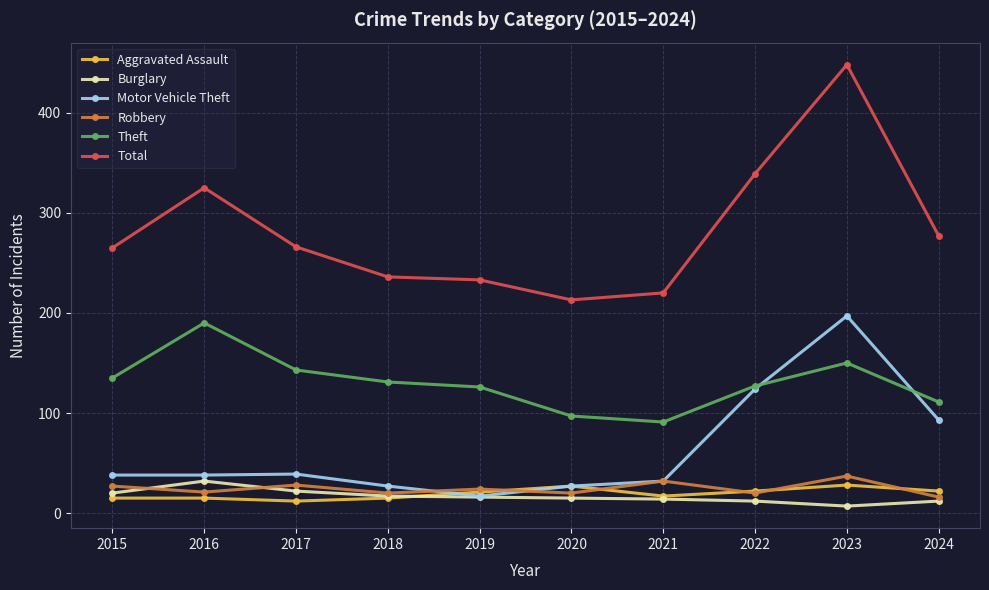

How many series are shown in this chart?

6